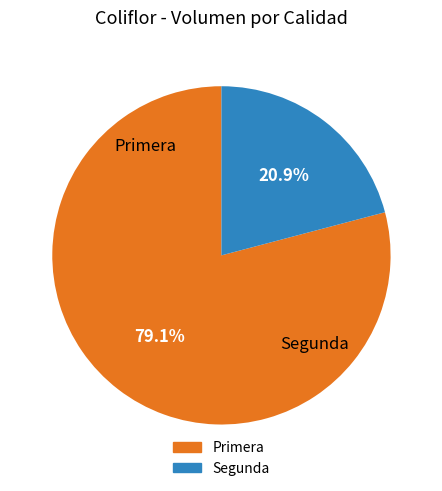

What is the smallest slice in the pie chart?

Segunda